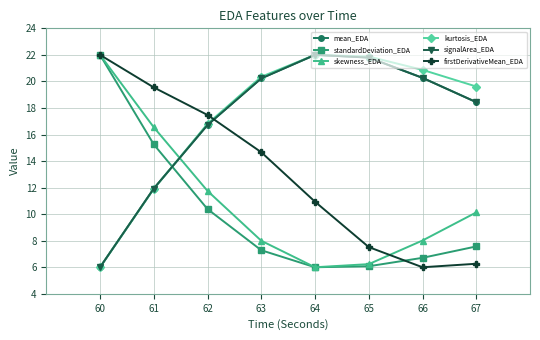

What is the average value of the mean_EDA series?

17.2